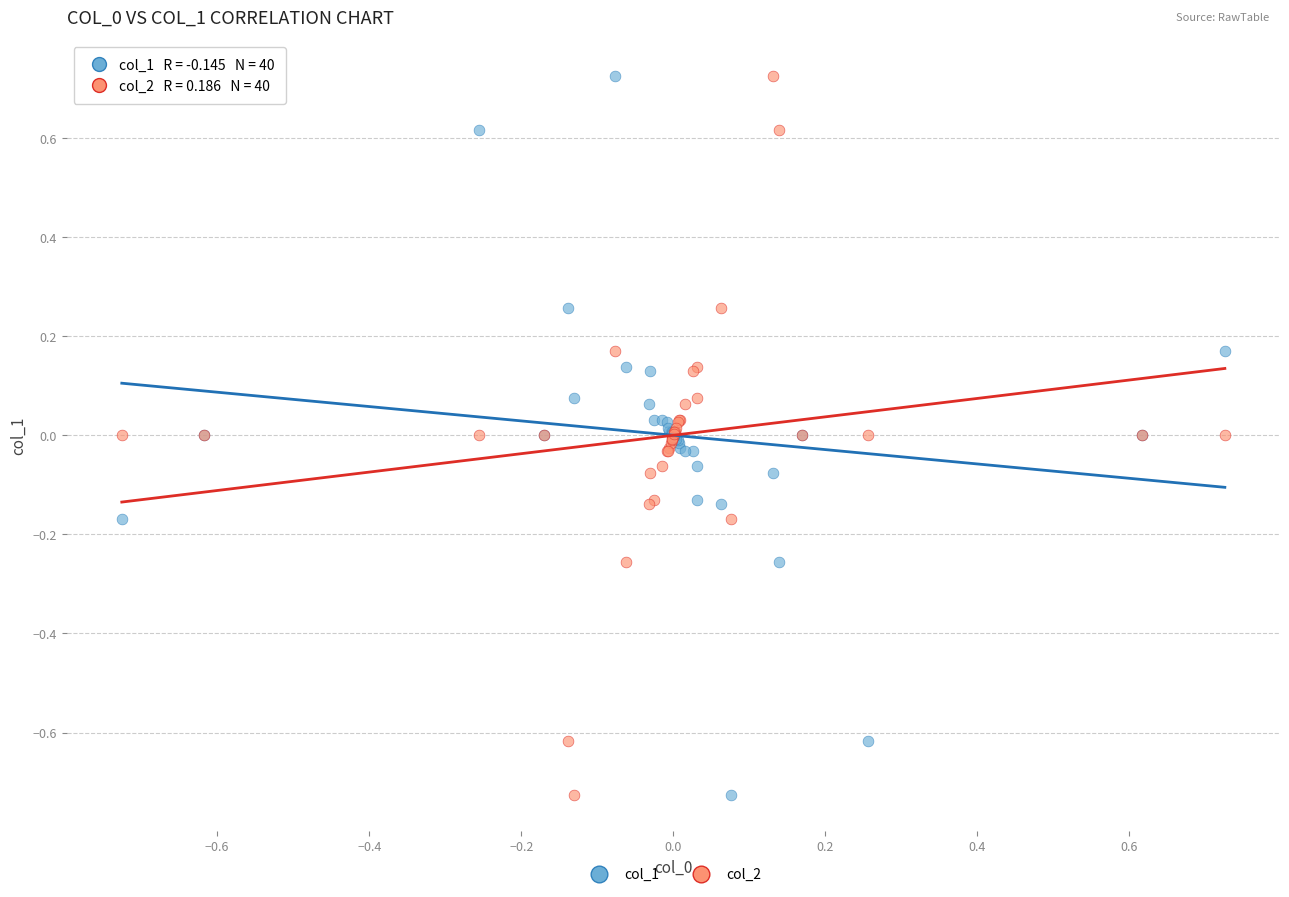

What are all the series names shown in the legend?

col_1, col_2